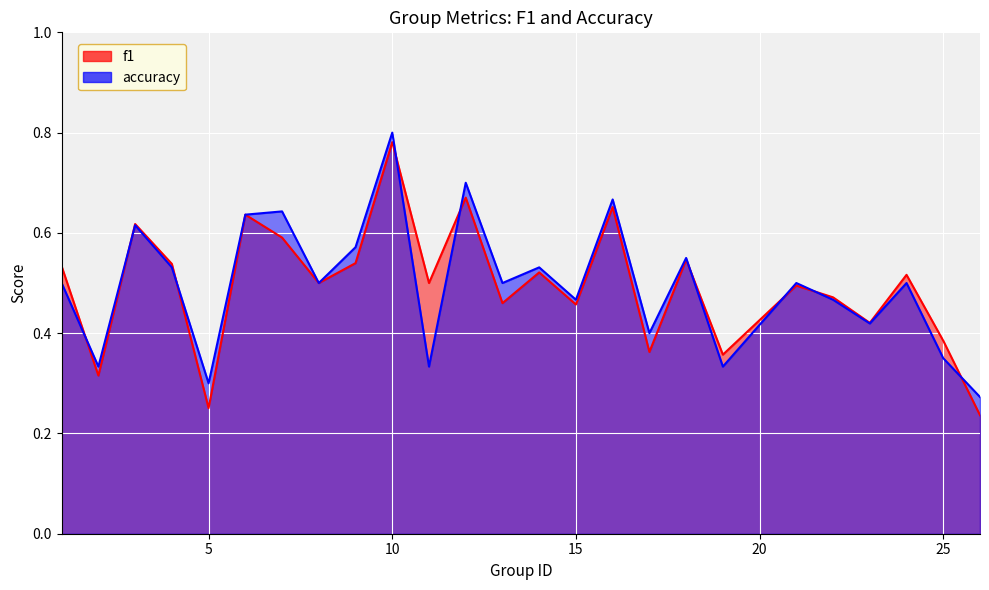

What is the maximum value for accuracy?

0.8